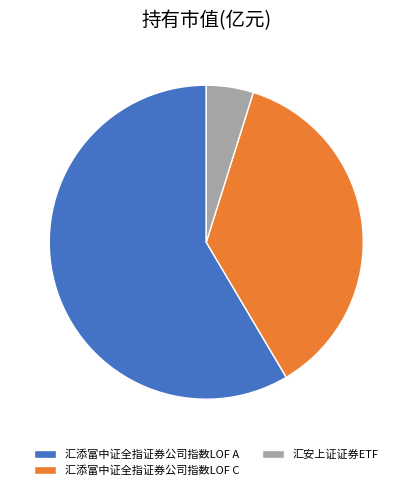

Is 汇添富中证全指证券公司指数LOF C the majority of the pie?

No